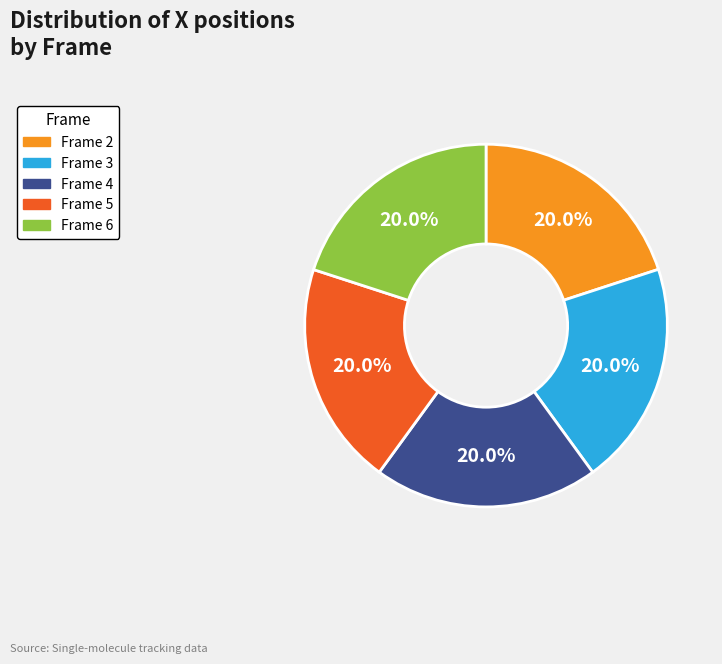

To the nearest percent, what is the combined percentage of Frame 3 and Frame 5?

40%